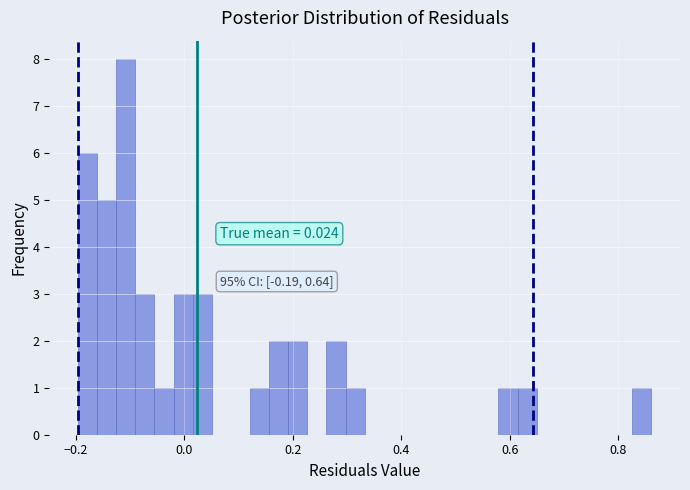

Read against the x-axis, roughly where is the centre of the tallest bar?

-0.10